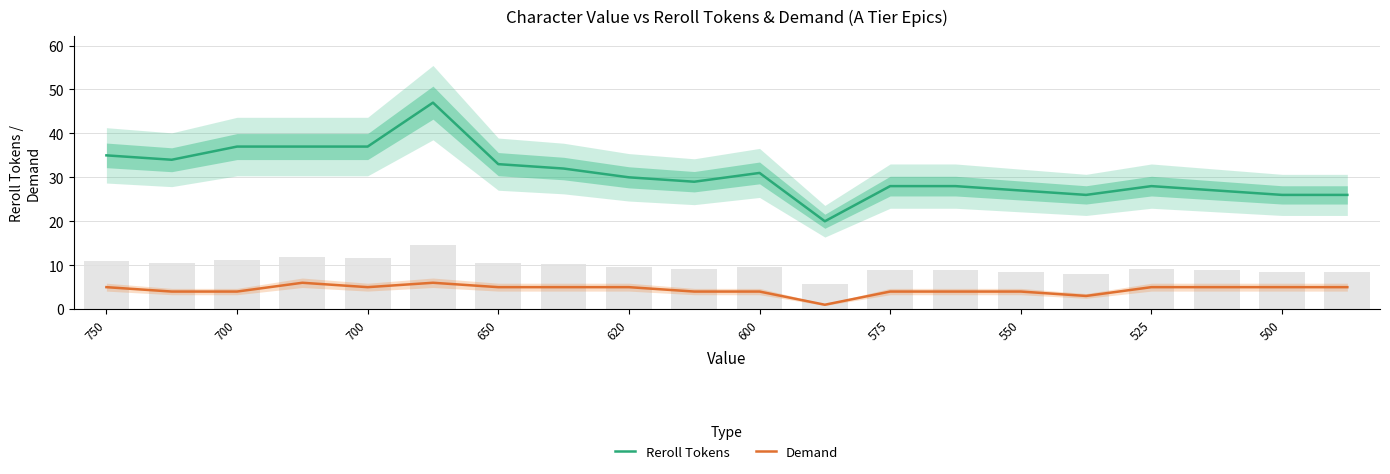

Does the chart contain stacked bars?

No